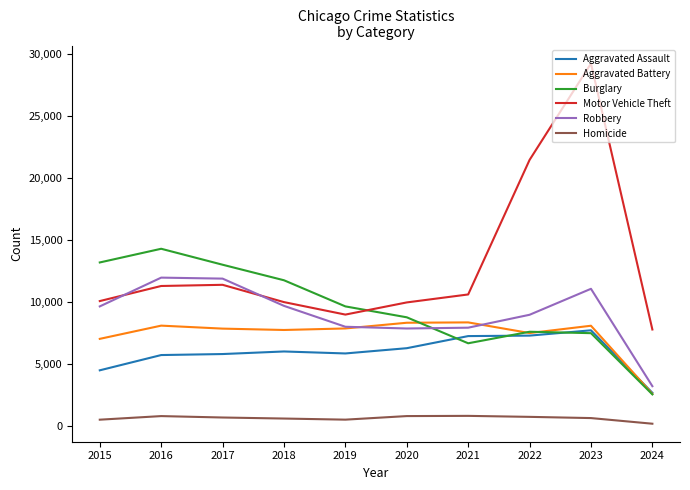

What is the lowest value of the Motor Vehicle Theft series?

7774